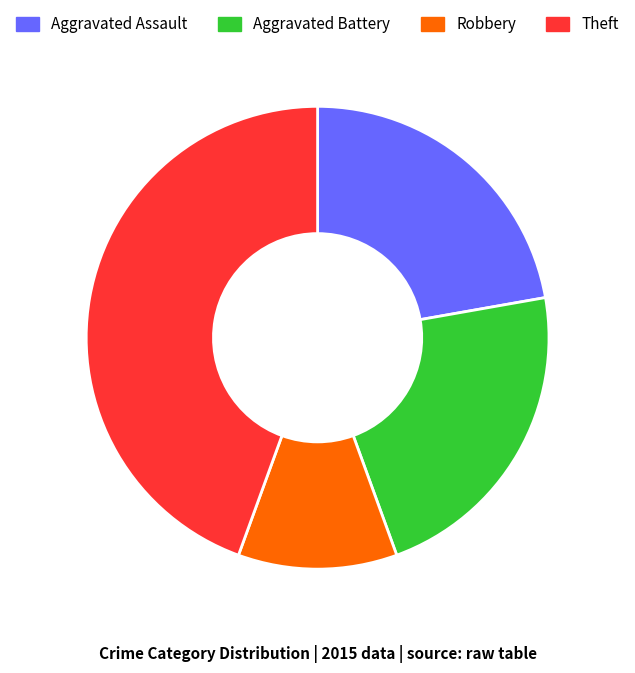

How many segments does this pie chart have?

4